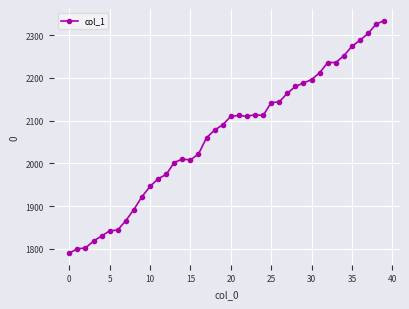

What is the value of the 24th point from the left?

2114